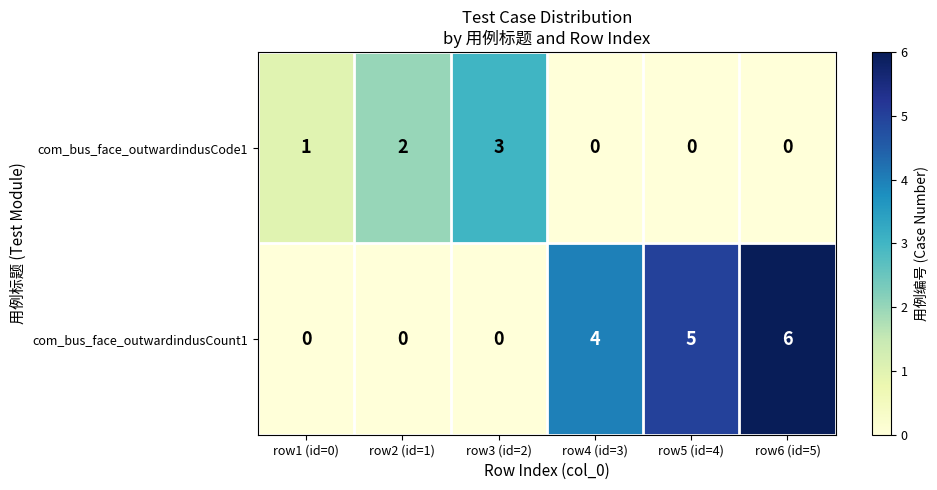

What is the sum of the com_bus_face_outwardindusCode1 values at row3 (id=2) and row4 (id=3)?

3